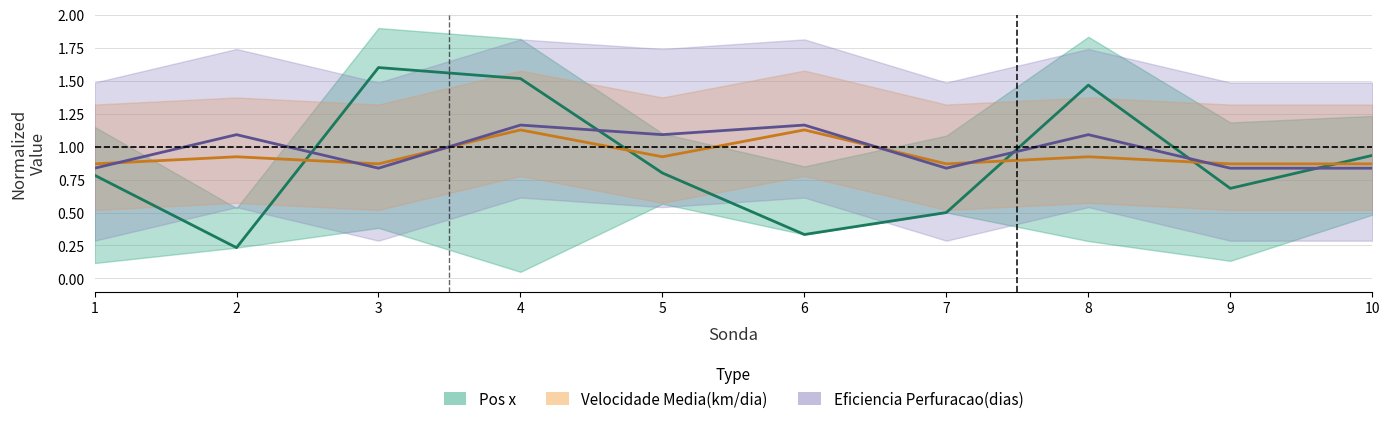

The Velocidade Media(km/dia) series shows 0.9 at 7. True or false?

True